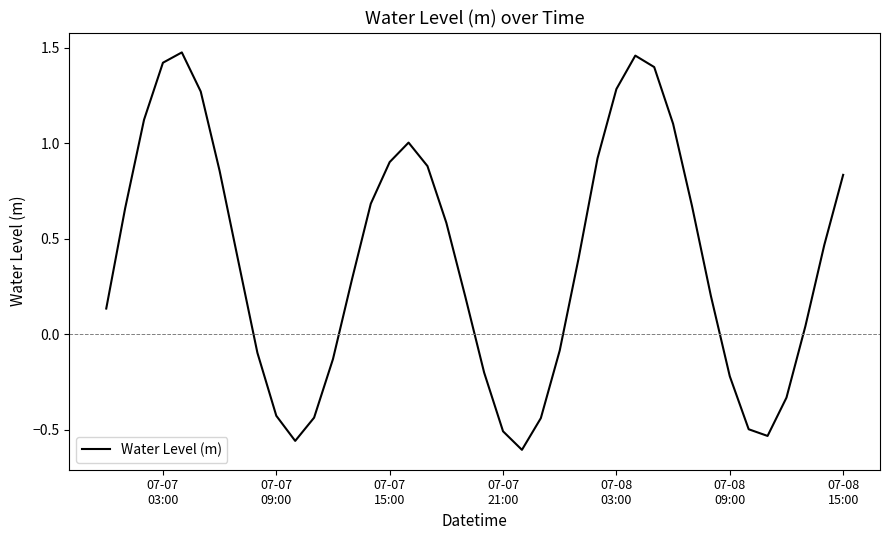

What is the difference between the maximum and minimum values?

2.1